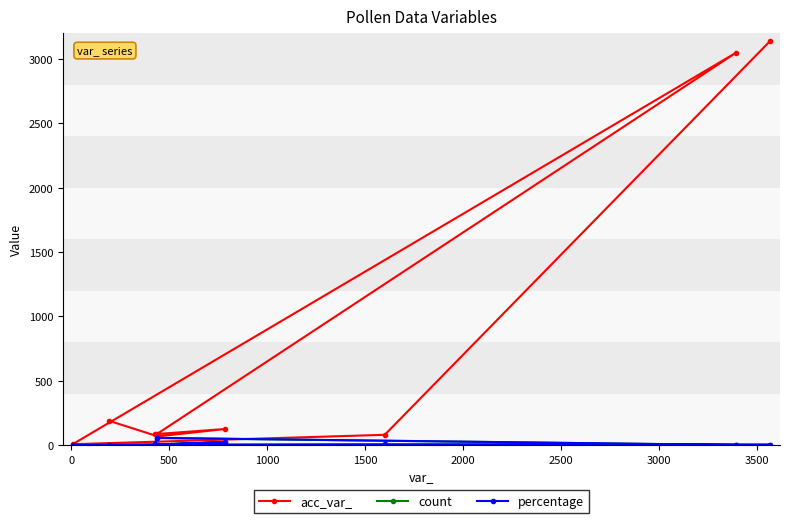

True or false: count and percentage cross at least once.

False